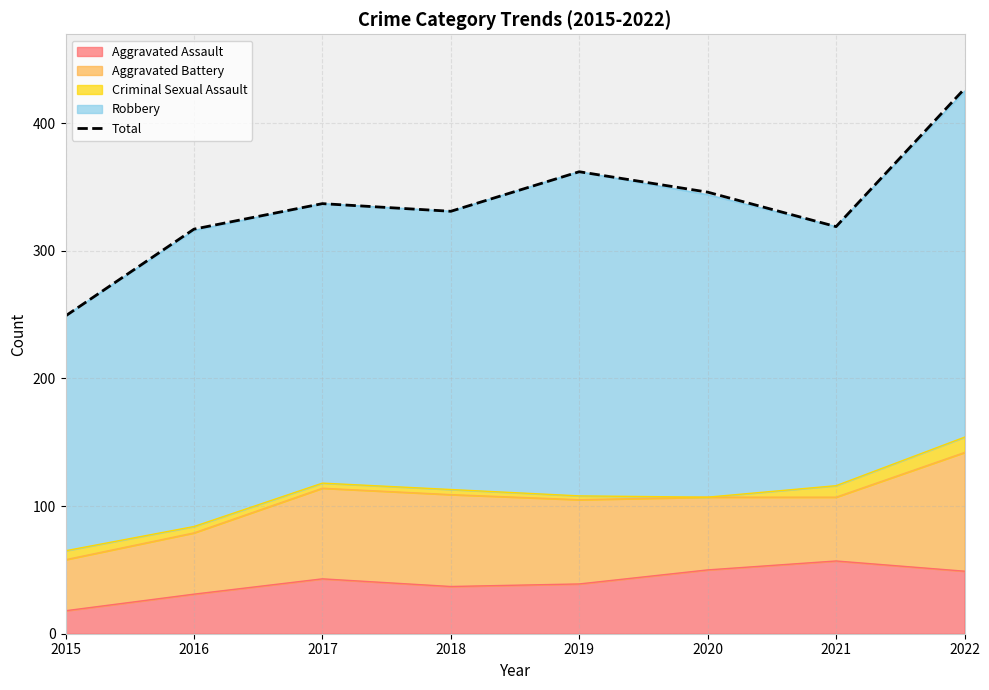

Where does the data first go above 337?

2019